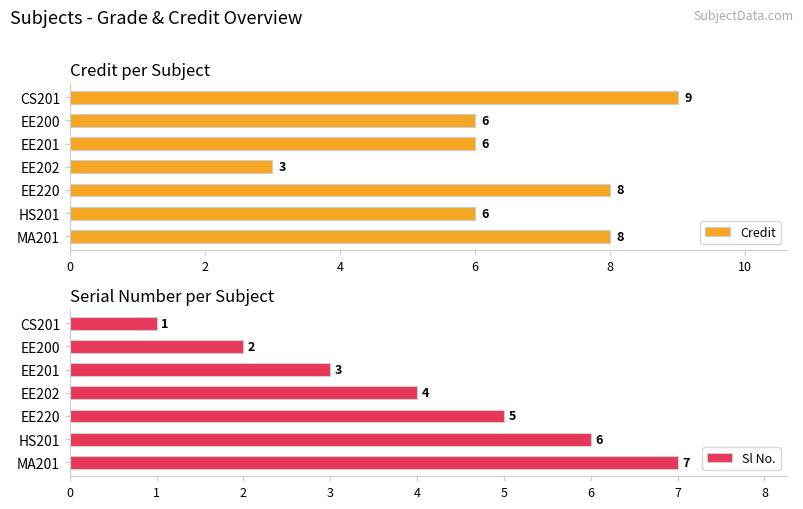

How many bars are there in each group?

2